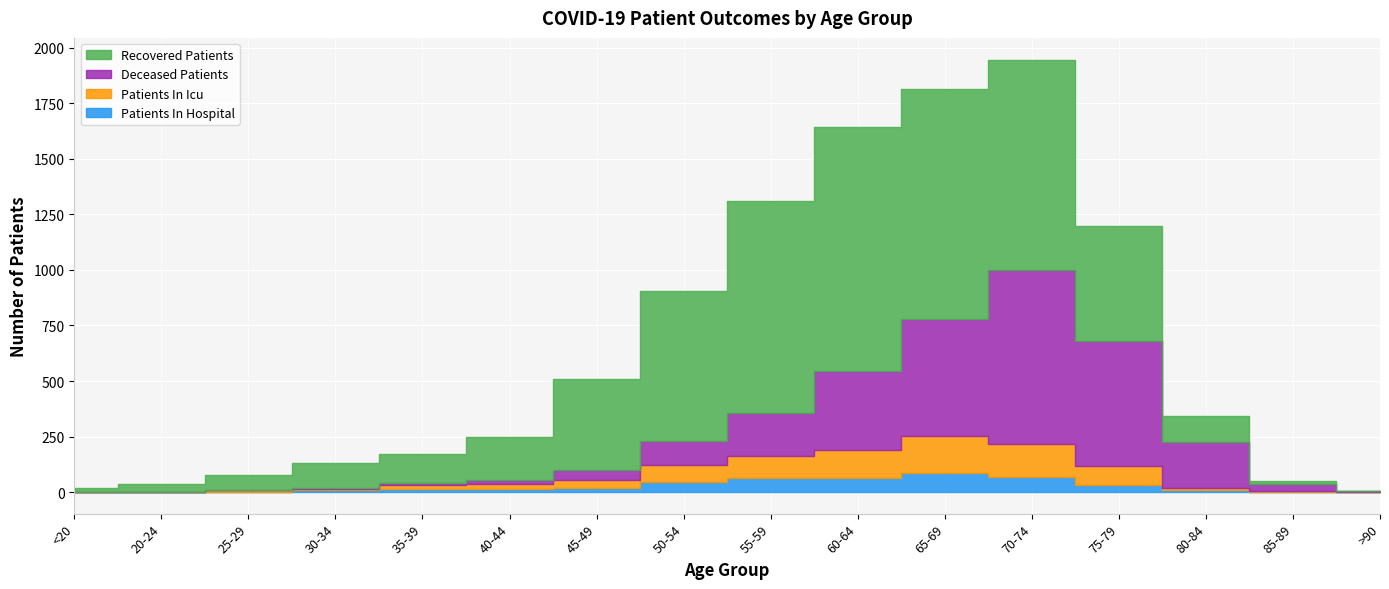

Which category has the highest value across all series?

60-64